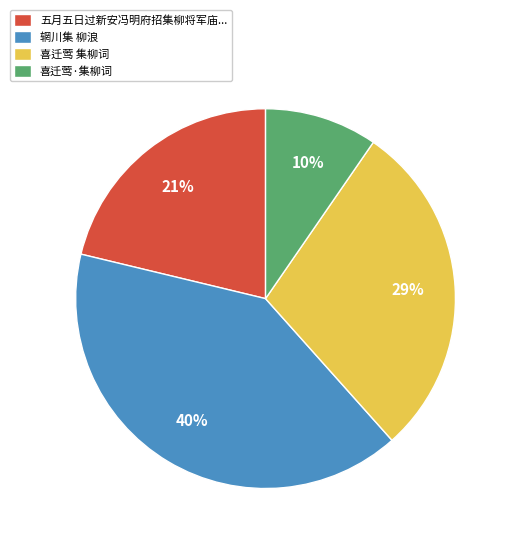

To the nearest percent, what percentage of the pie is 喜迁莺·集柳词?

10%